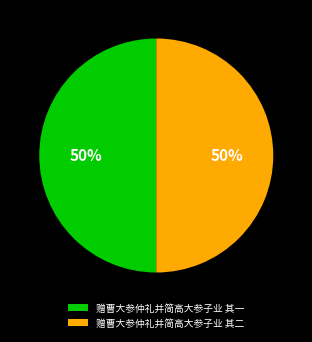

Do 赠曹大参仲礼并简高大参子业 其二 and 赠曹大参仲礼并简高大参子业 其一 together represent more than half of the pie?

Yes